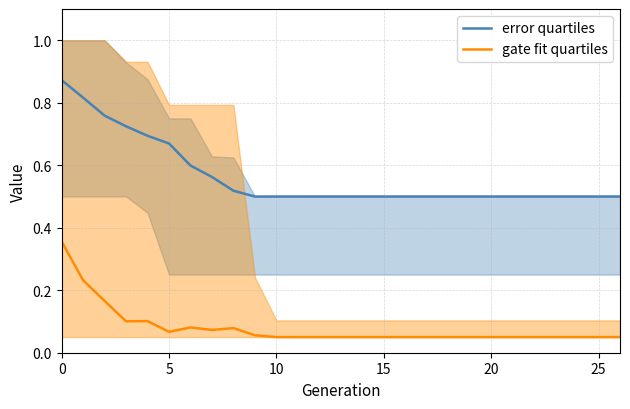

Rank the series by their maximum value, from highest to lowest.

error quartiles, gate fit quartiles